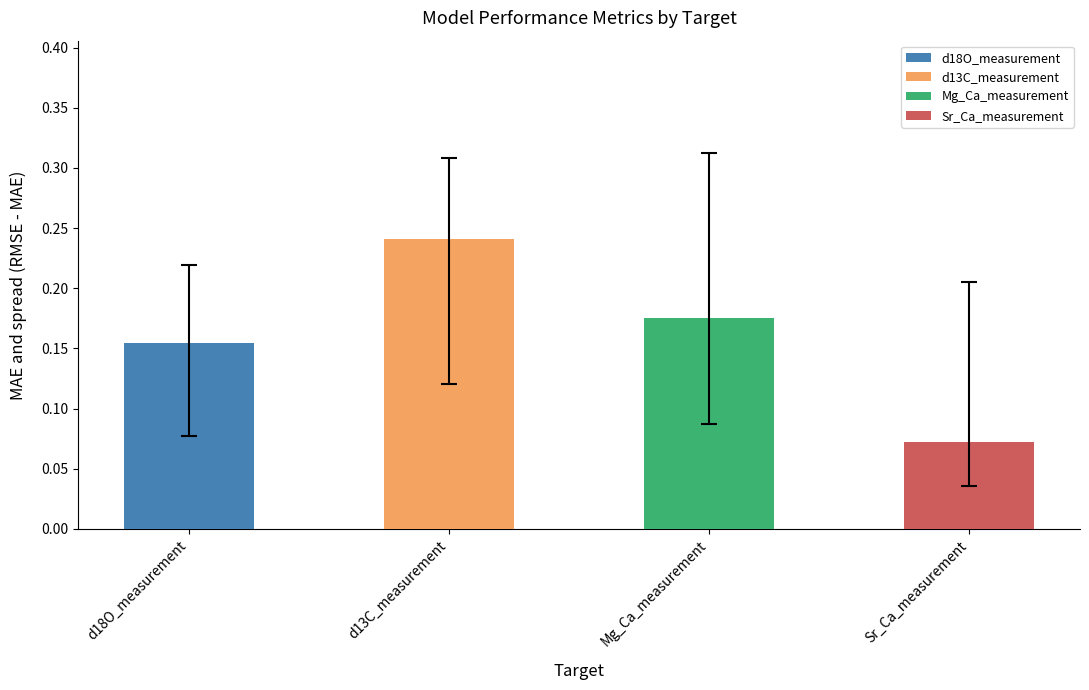

What is the sum of all values?

0.6